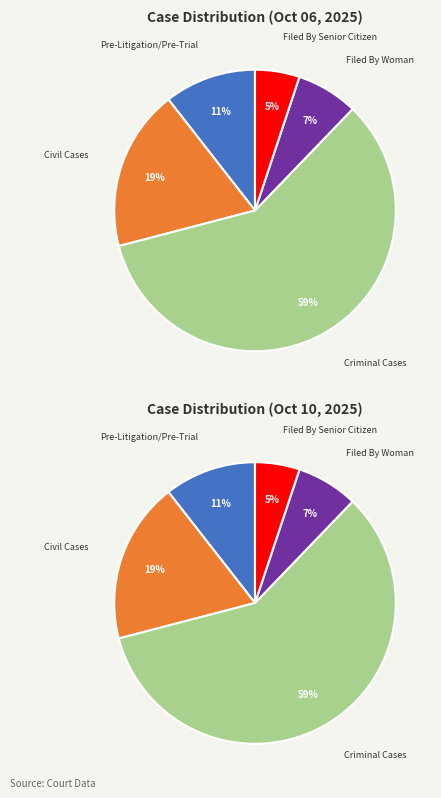

Is it true that 2025-10-06 is 61% of the pie?

False